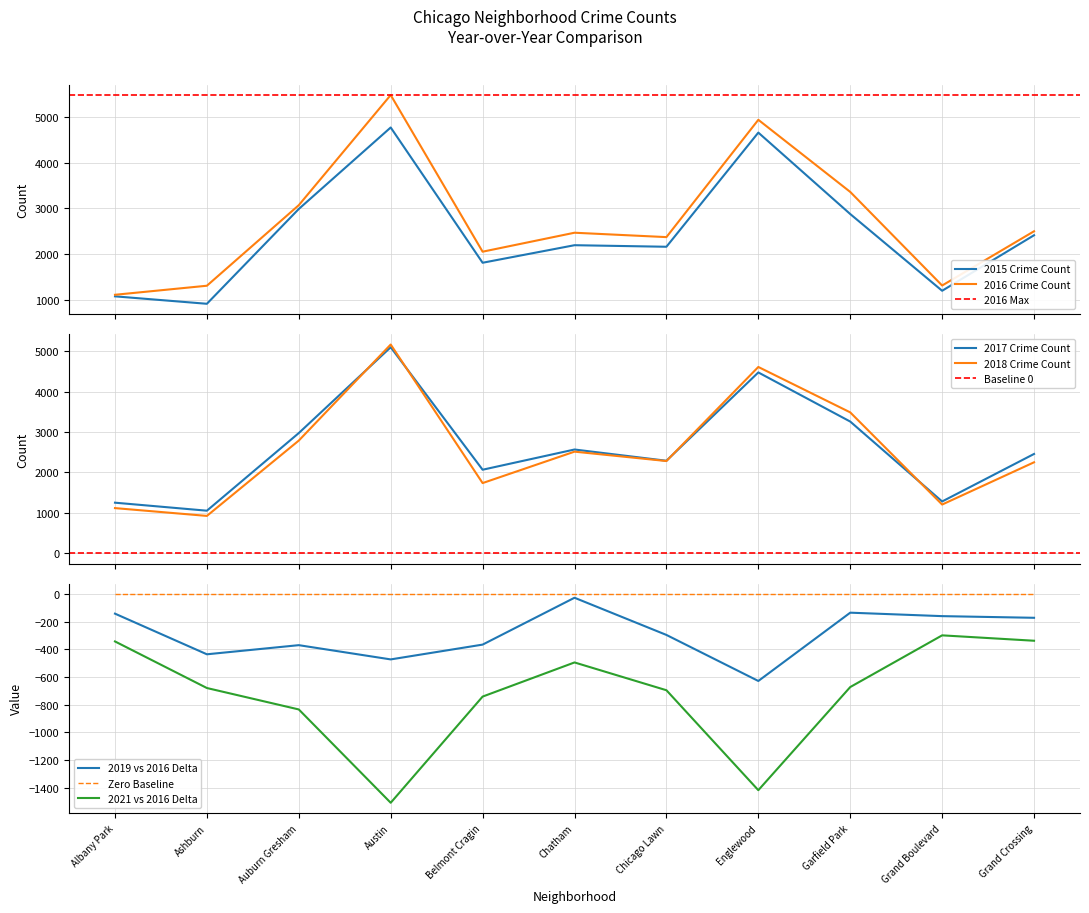

What is the sum of all 2019 values?

28066